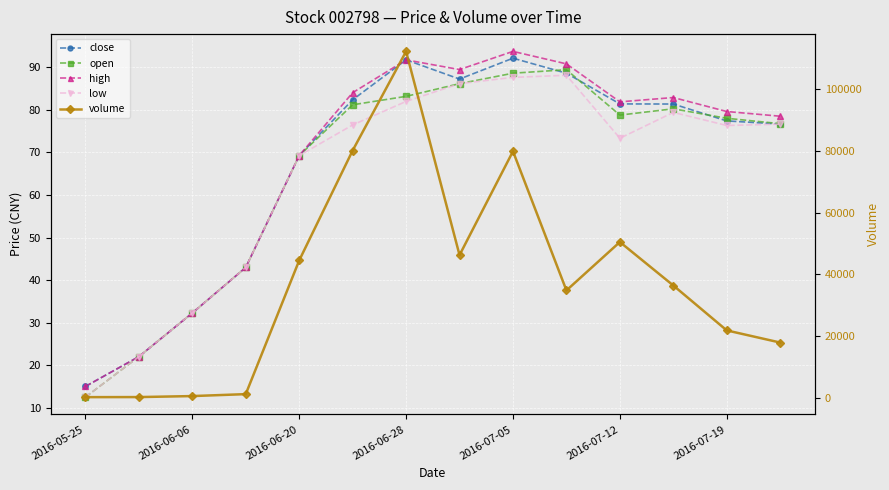

How many distinct data groups are displayed?

5